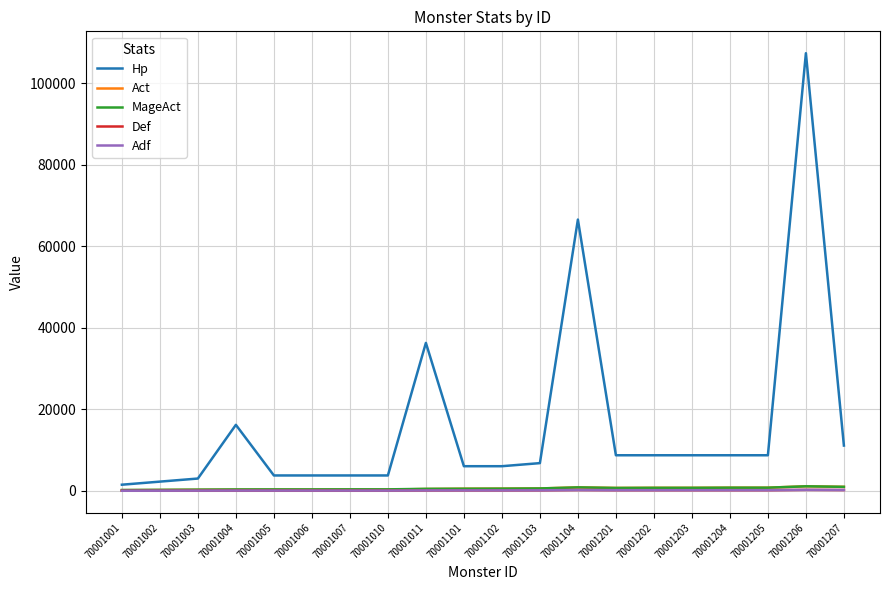

Does the chart have visible grid lines?

Yes